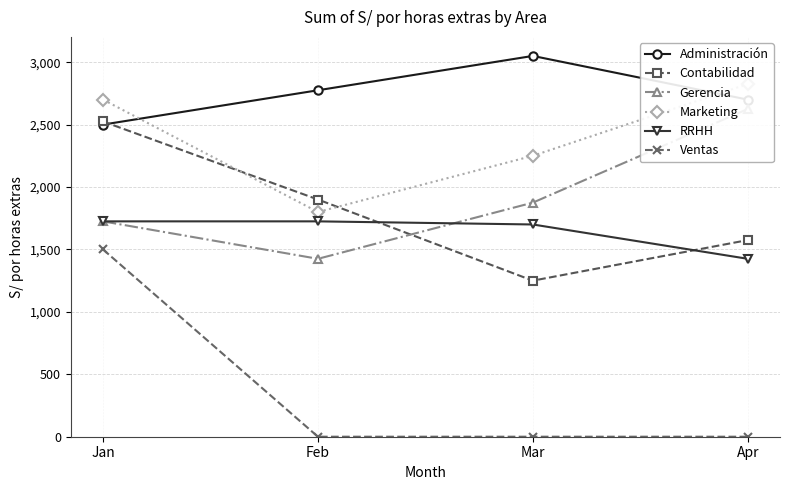

How many series are shown in this chart?

6